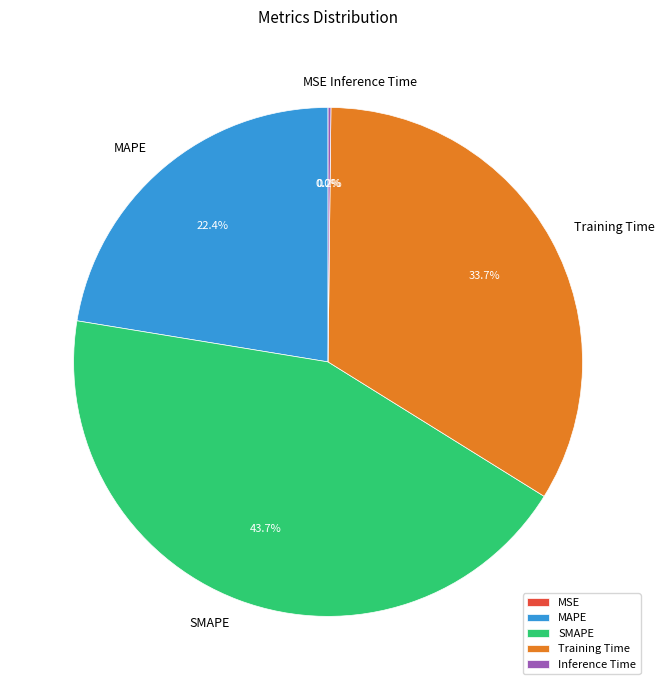

Is there a majority slice in this chart?

No